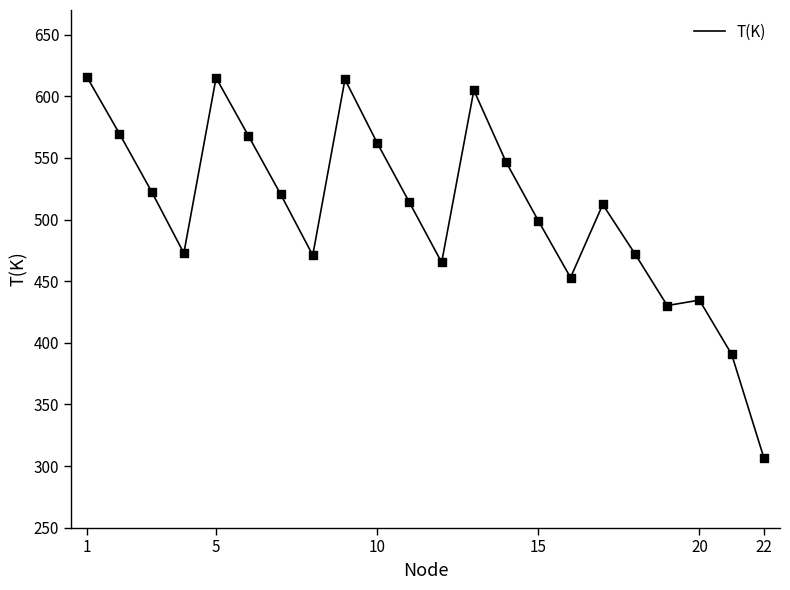

What is the minimum value shown in the chart?

306.6